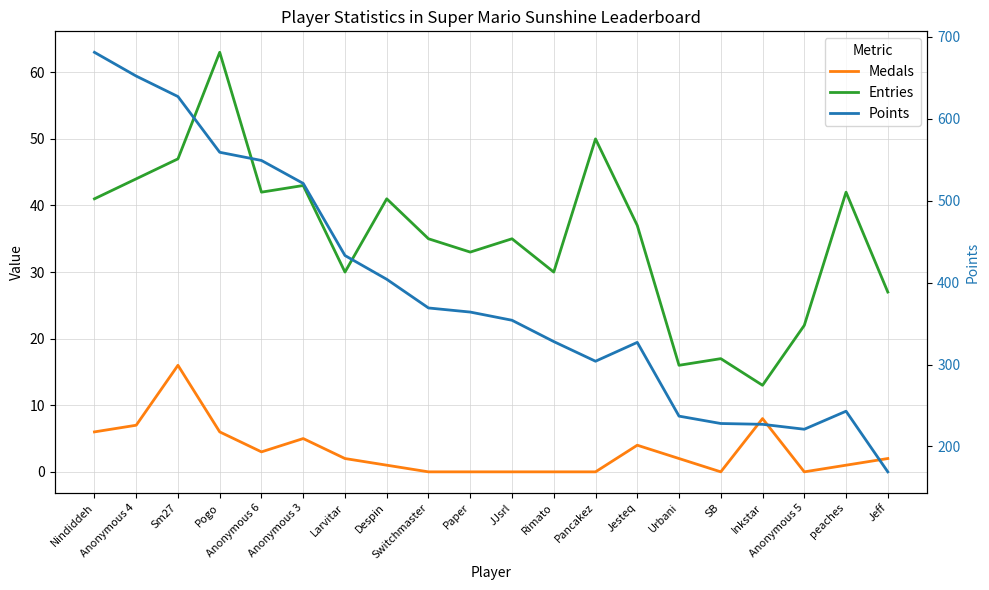

Is it true that Medals equals 2 at Larvitar?

True